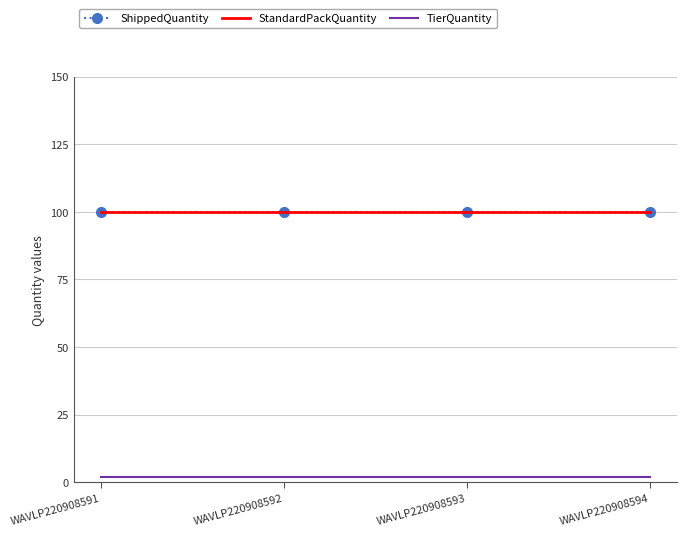

True or false: StandardPackQuantity and TierQuantity intersect in this chart.

False